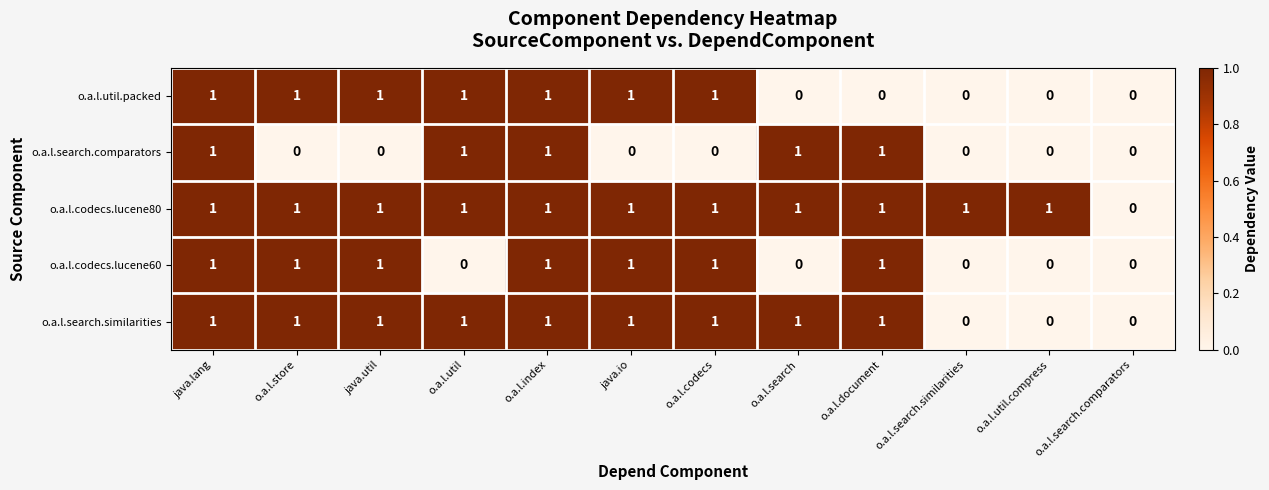

Which series has the largest total across all categories?

o.a.l.codecs.lucene80